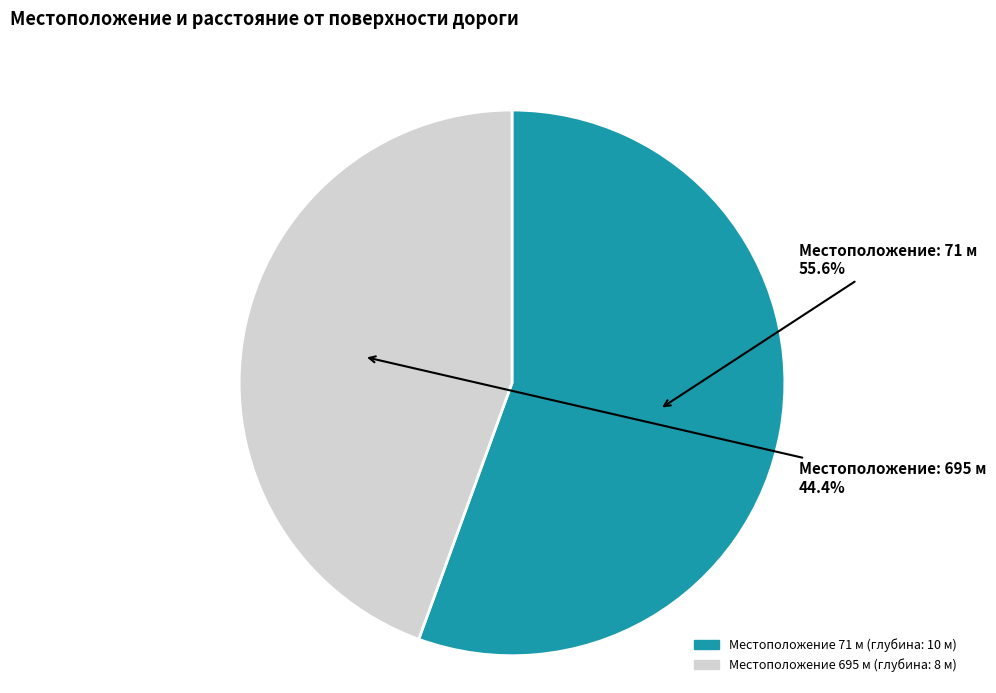

Is there a majority slice in this chart?

Yes